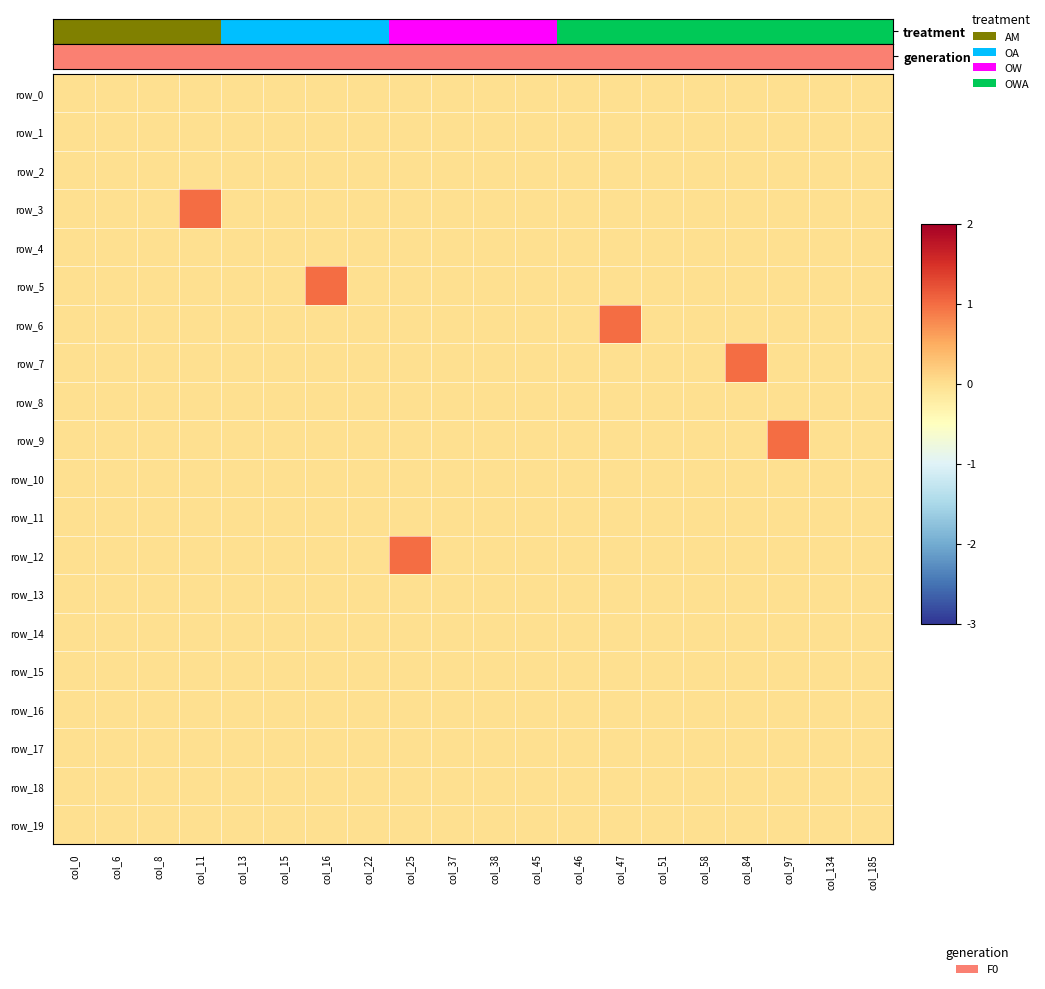

Rank the series by their maximum value, from highest to lowest.

row_3, row_5, row_6, row_7, row_9, row_12, row_0, row_1, row_2, row_4, row_8, row_10, row_11, row_13, row_14, row_15, row_16, row_17, row_18, row_19